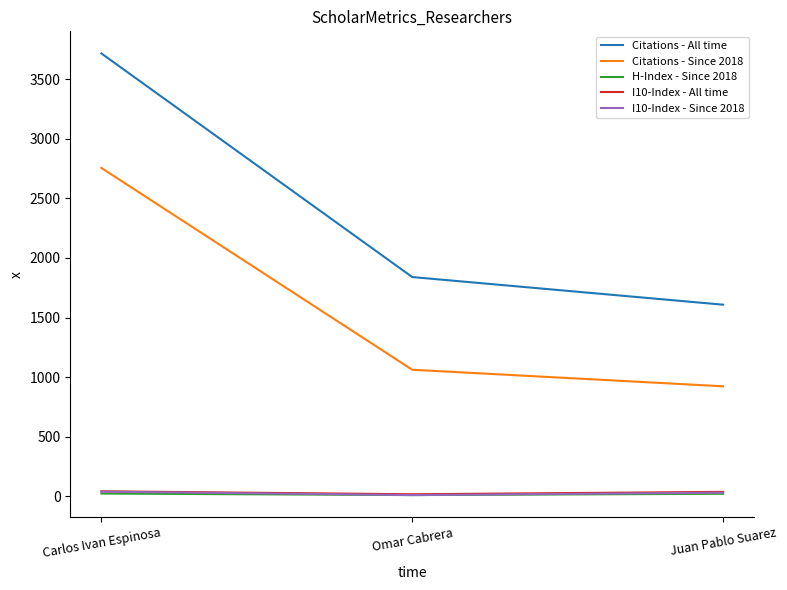

At which label is Citations - Since 2018 closest to 1839?

Omar Cabrera